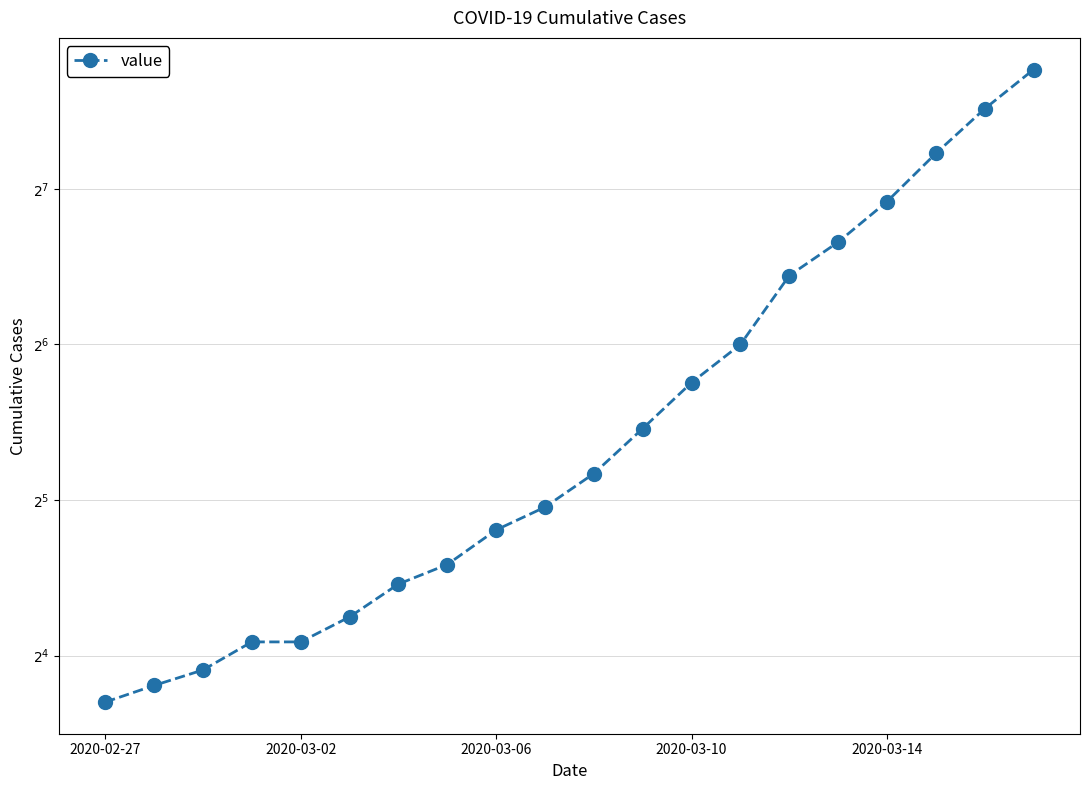

Between 6 and 16, which is larger?

16